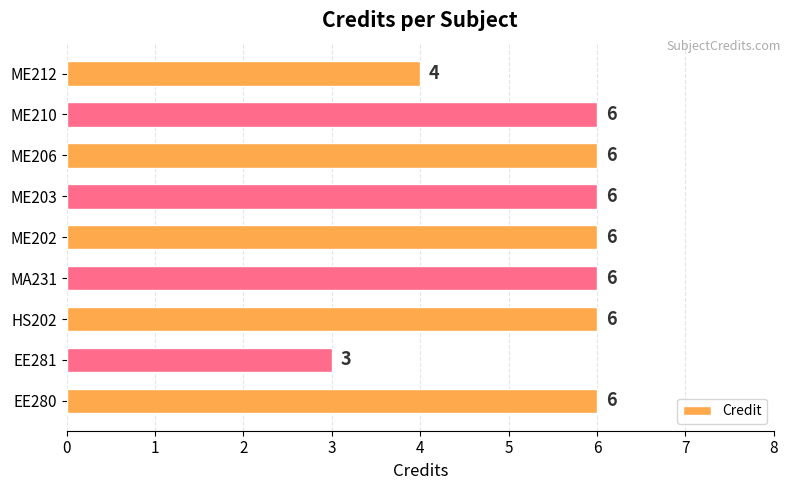

Approximately how many times larger is the value at HS202 compared to EE280?

1.0